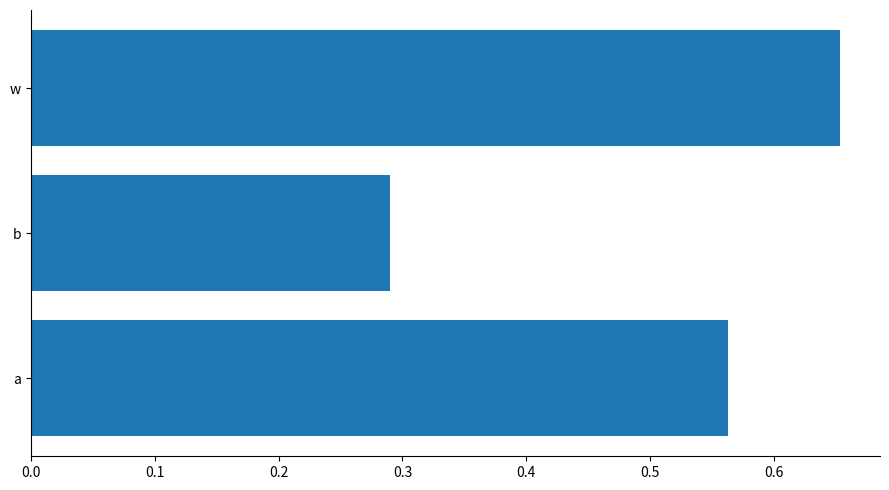

What is the difference between the maximum and minimum values?

0.4